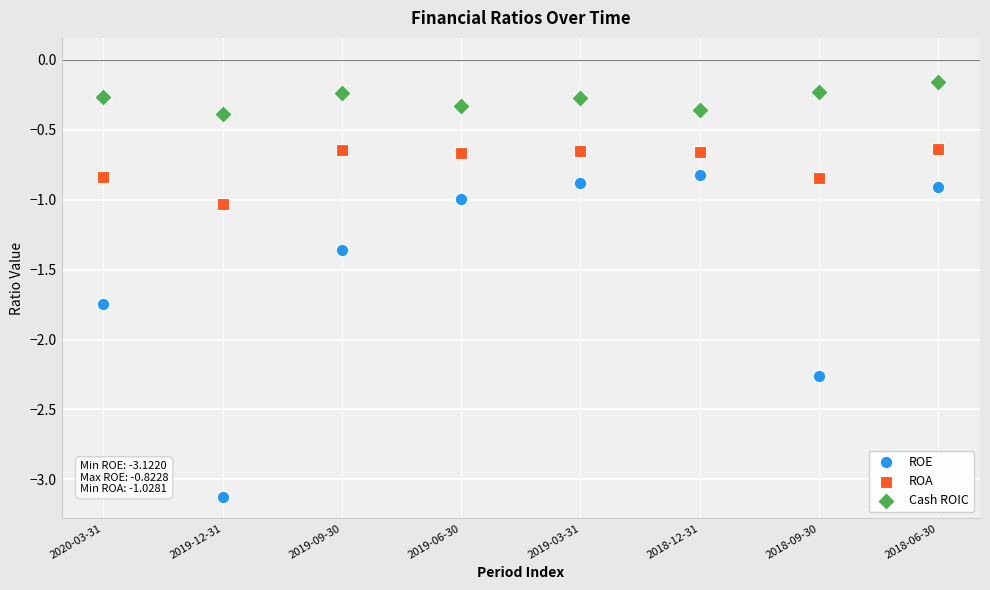

Which series contains the highest Y value?

Cash ROIC